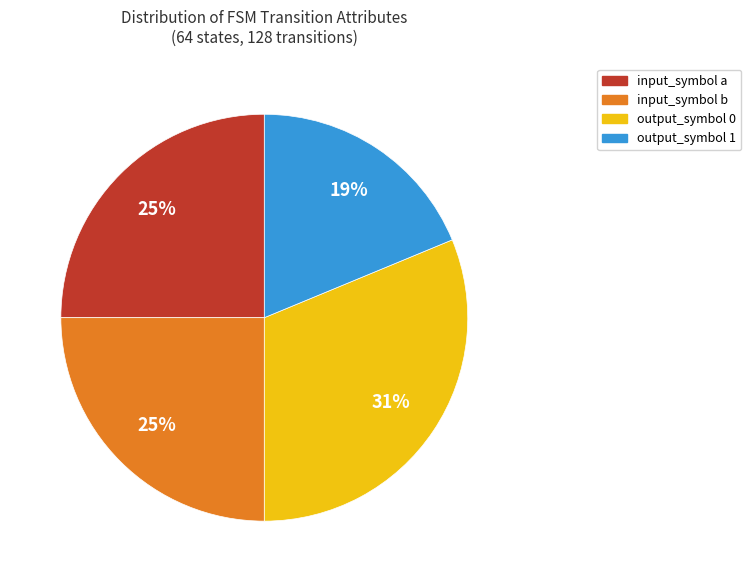

Approximately how many times larger is the value at input_symbol b compared to output_symbol 1?

1.3